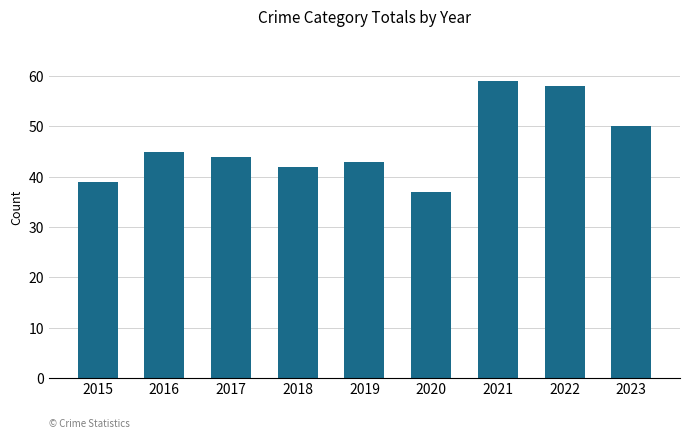

Approximately how many times larger is the value at 2017 compared to 2020?

1.2